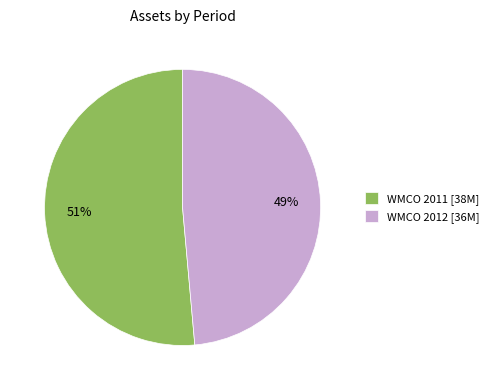

To the nearest percent, what portion does WMCO 2011 represent?

51%